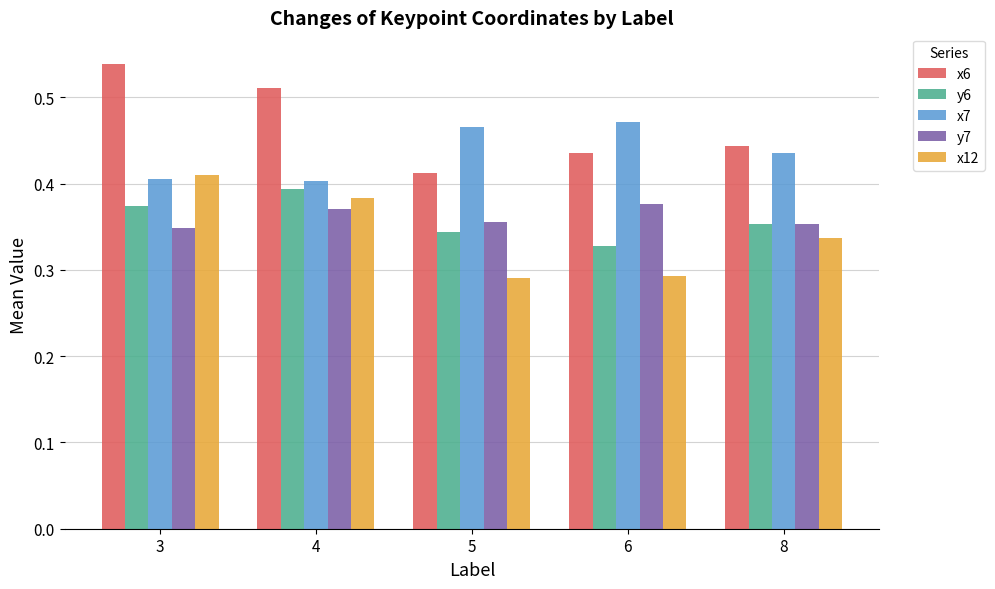

What is the difference between the second highest and minimum values in the x12 series?

0.1